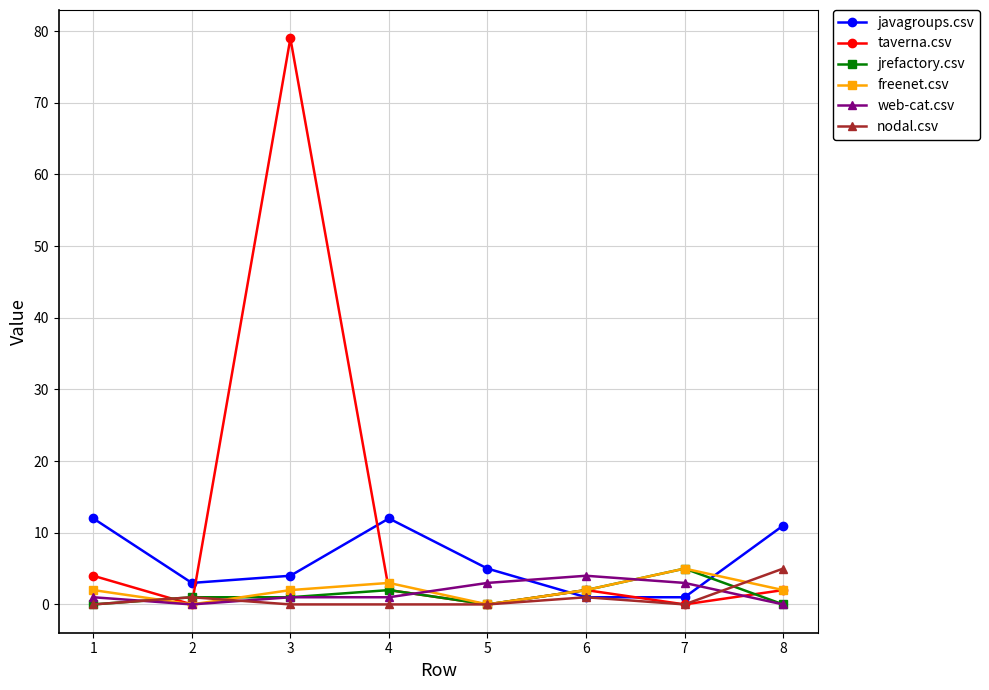

Which series has the largest range (max minus min)?

taverna.csv